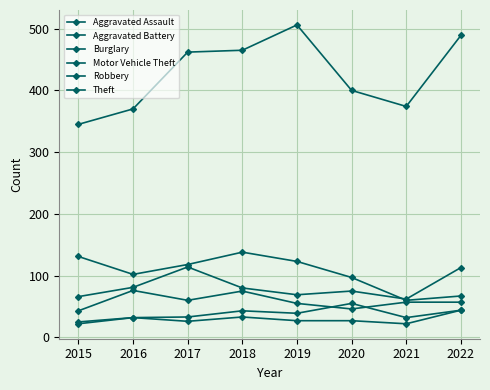

How many data points does each series have?

8